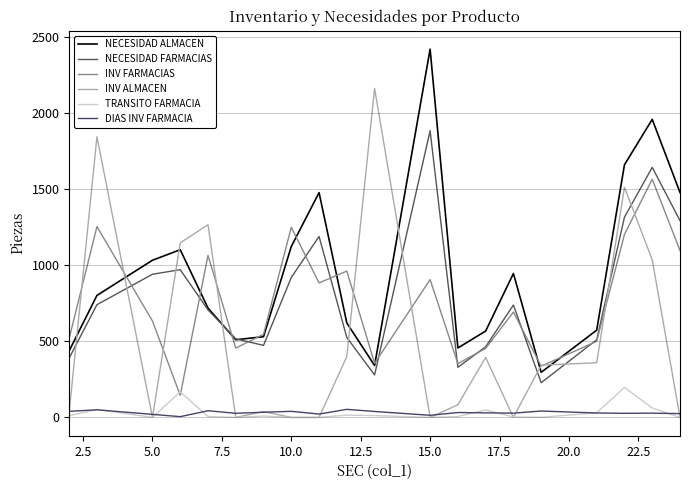

Is this an area chart (filled region under the line)?

No